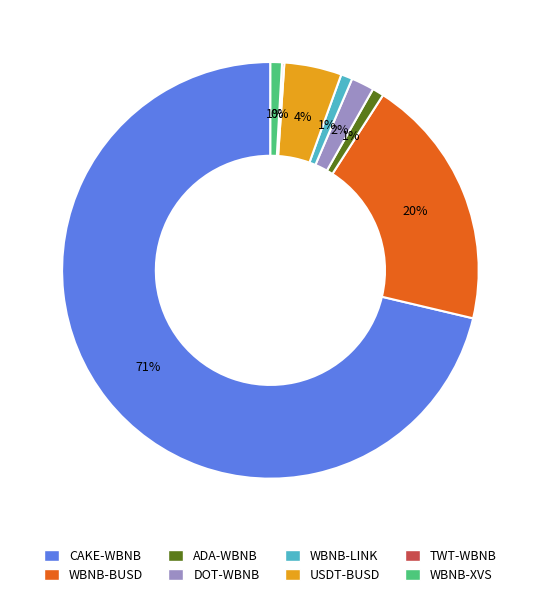

Is it true that ADA-WBNB is 1% of the pie?

True